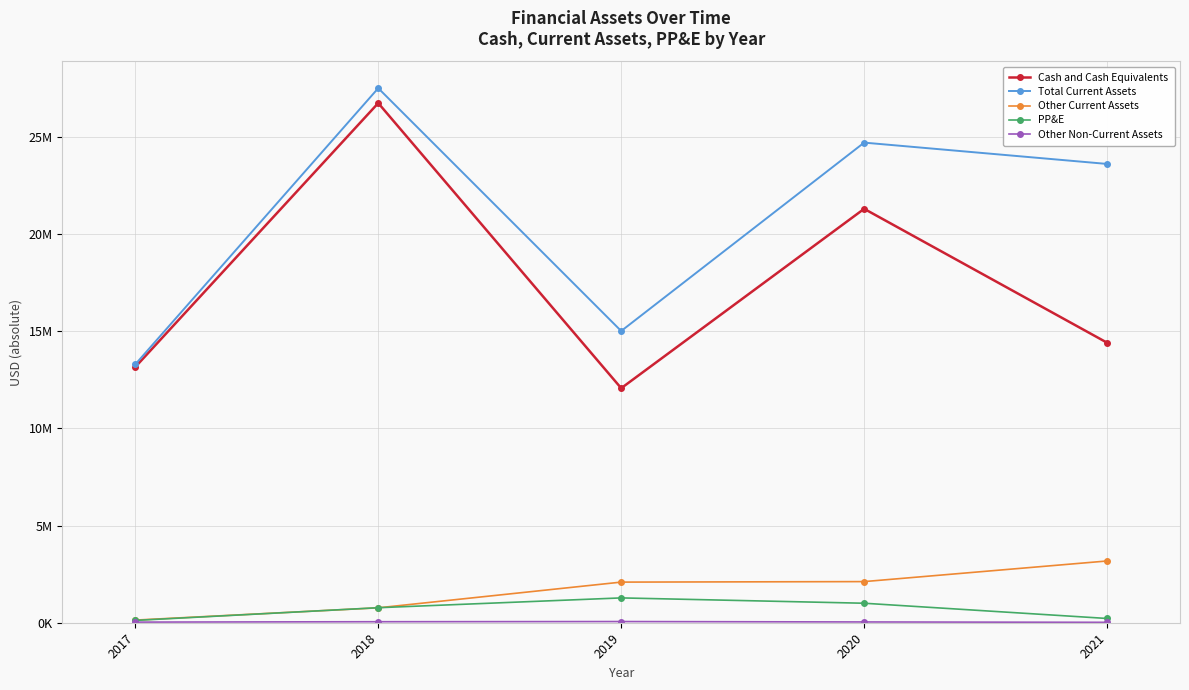

What is the value of the Other Non-Current Assets point at the 2nd from the left?

52000